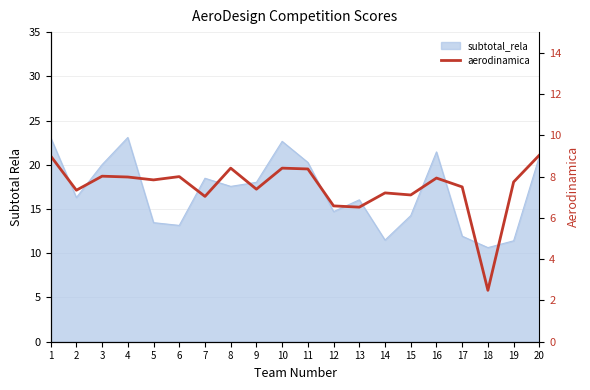

Reading left to right, extract all data points from this chart.

9.0	7.3	8.0	8.0	7.8	8.0	7.0	8.4	7.4	8.4	8.4	6.6	6.5	7.2	7.1	7.9	7.5	2.5	7.7	9.0